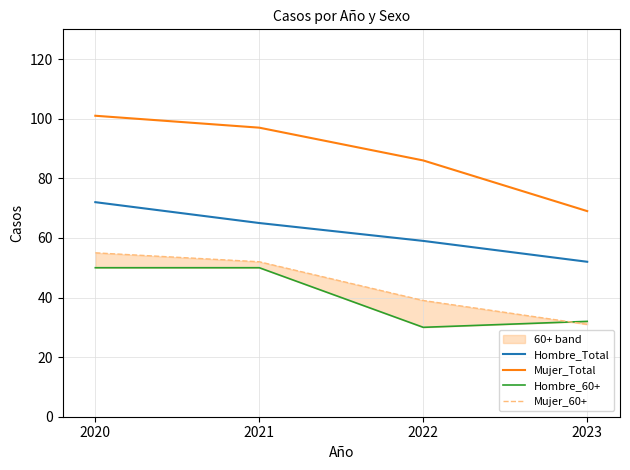

What is the difference between the maximum and minimum values in the Mujer_Total series?

32